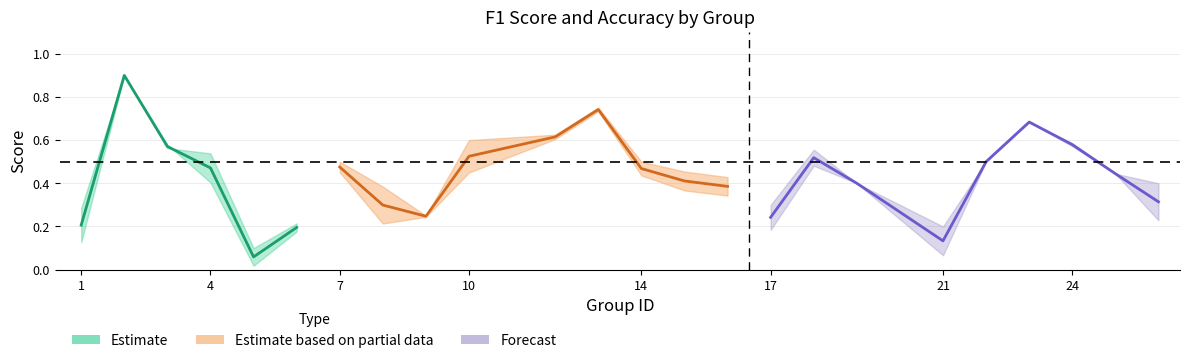

True or false: f1 has a value of 0.0 at 5.

False